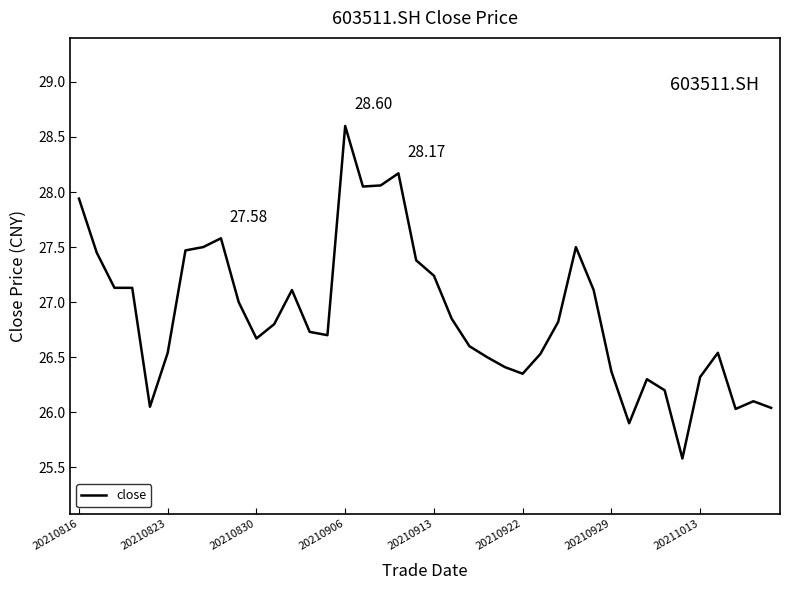

How many lines are shown in the chart?

1